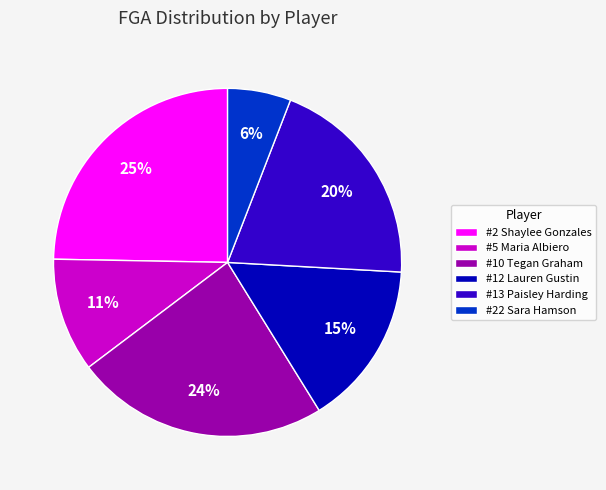

Do #10 Tegan Graham and #13 Paisley Harding together represent more than half of the pie?

No